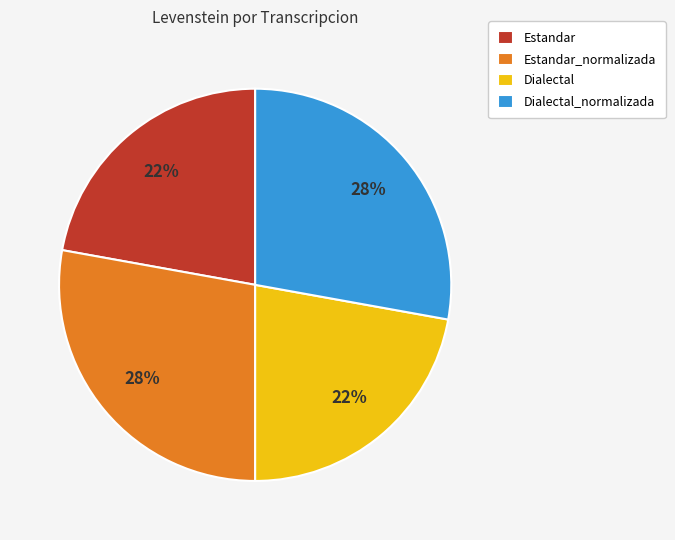

Between Dialectal_normalizada and Estandar, which is larger?

Dialectal_normalizada